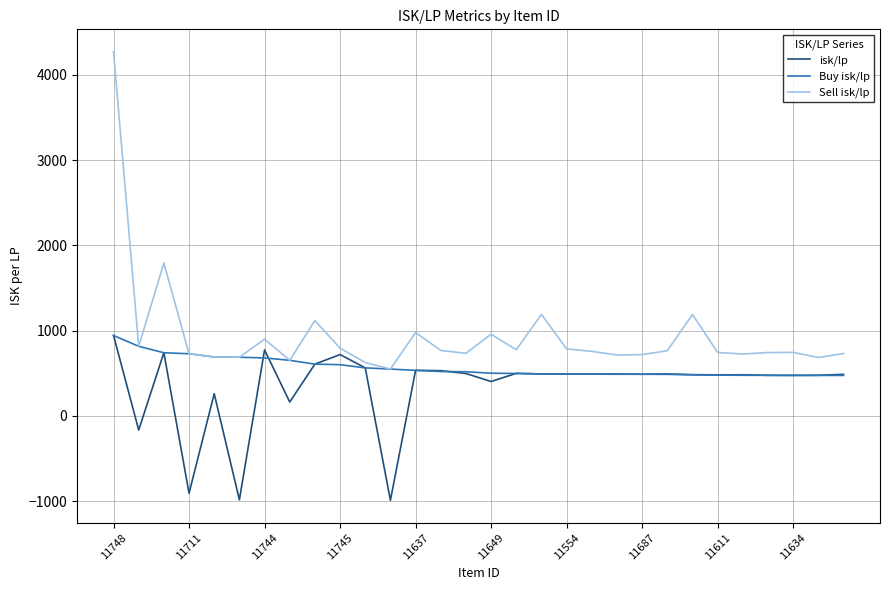

Which series has the widest spread of values?

Sell isk/lp